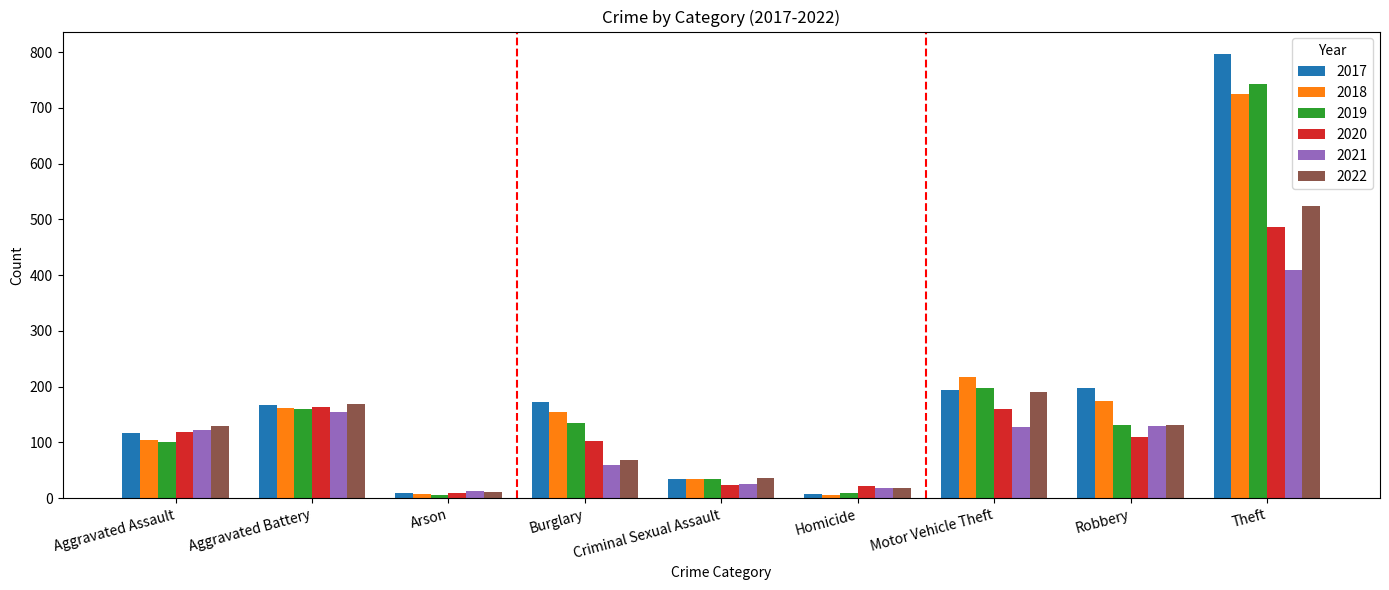

At which category is the sum across all series the highest?

Theft